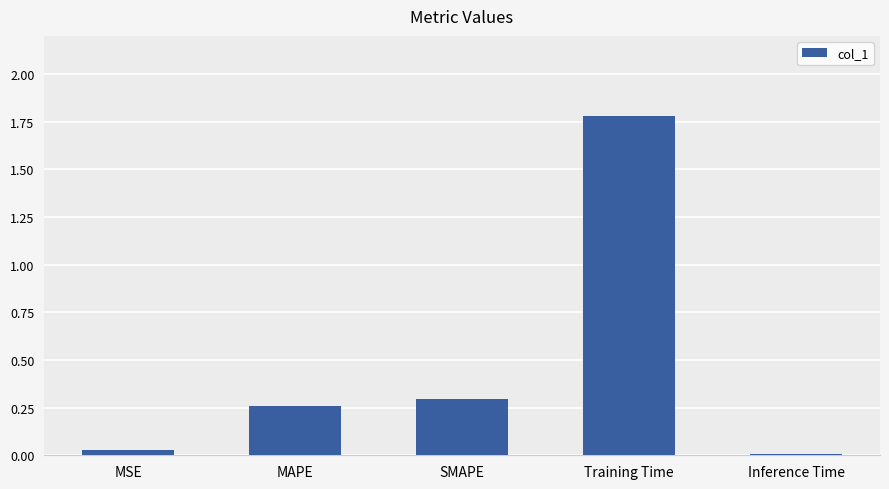

The chart shows a value of 0.3 at SMAPE. True or false?

True